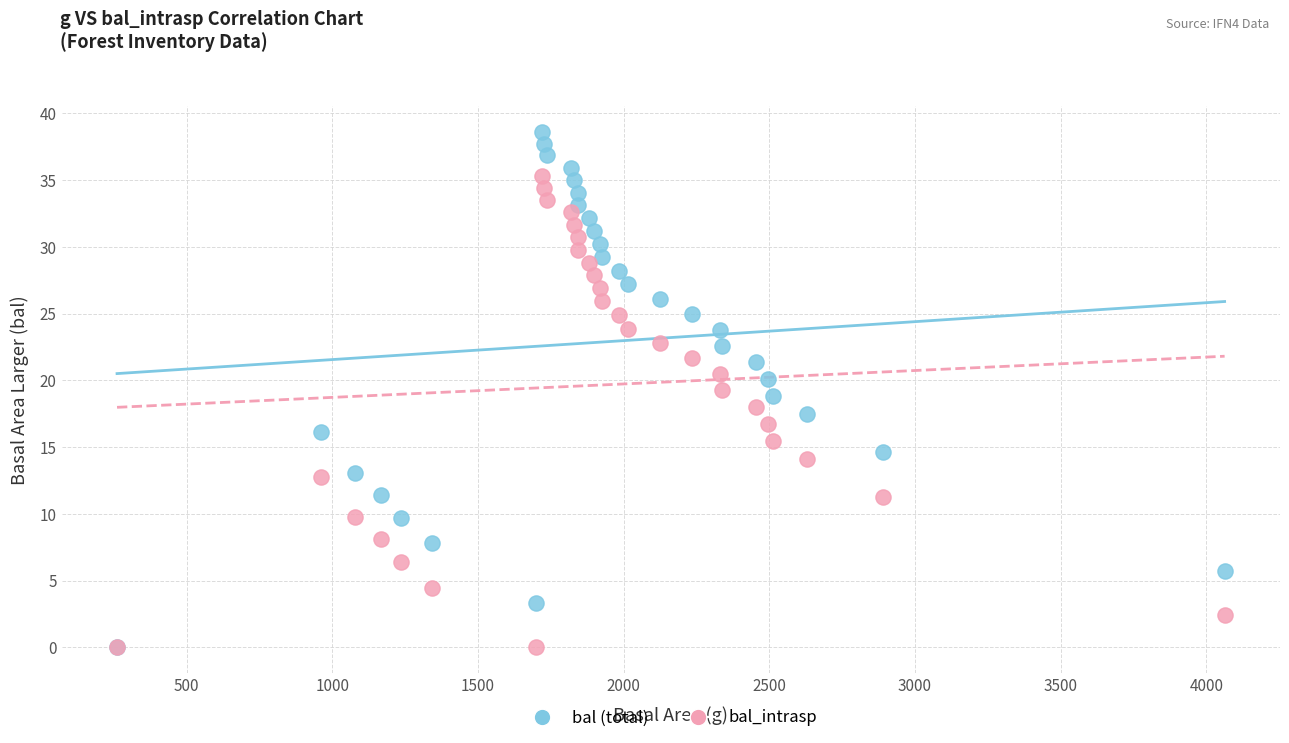

Which series reaches the maximum Y coordinate?

bal (total)